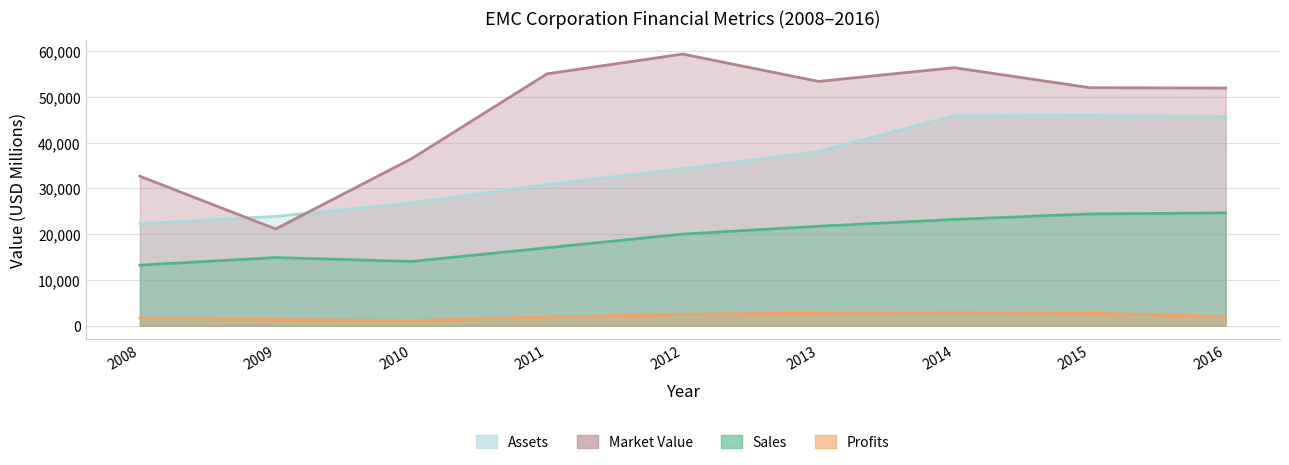

What is the difference between the second highest and minimum values in the Assets series?

23569.0